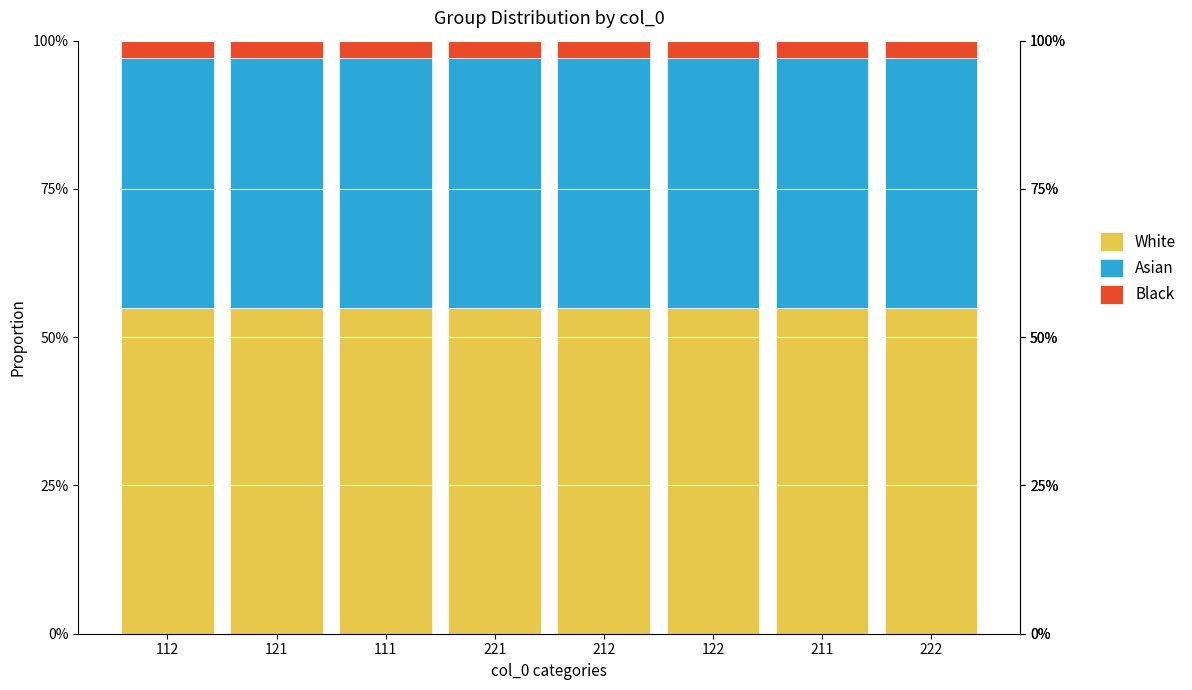

List the series in order of their peak value, highest first.

White, Asian, Black